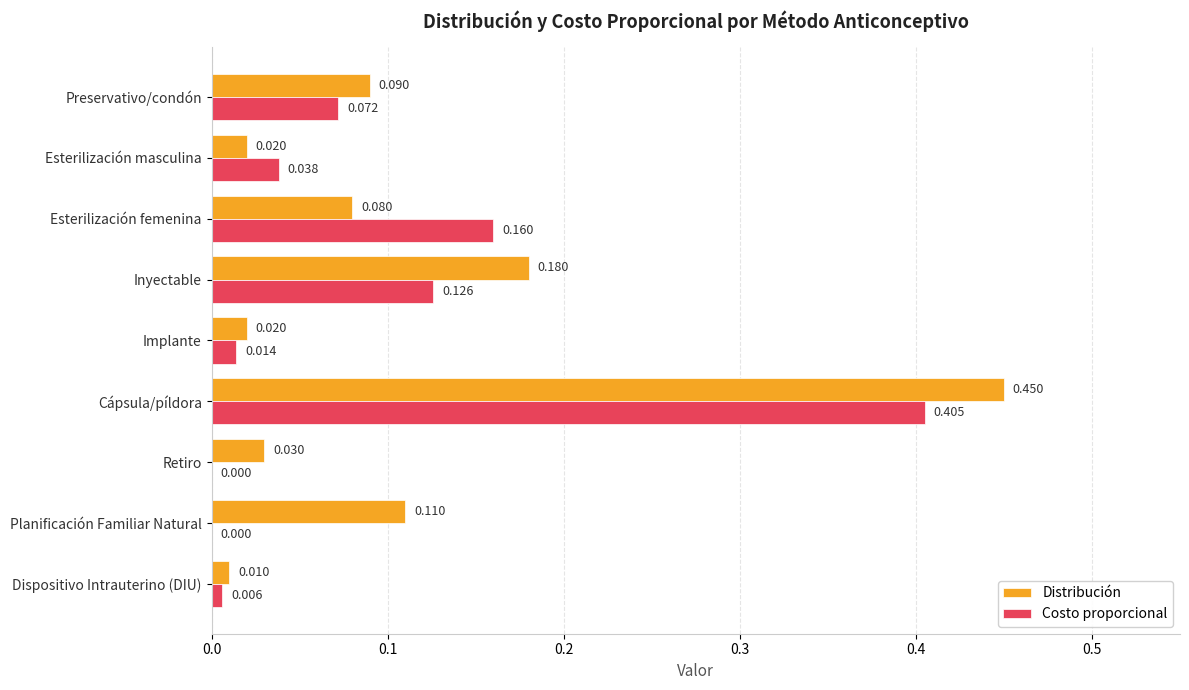

At which label is Distribución closest to 0?

Dispositivo Intrauterino (DIU)